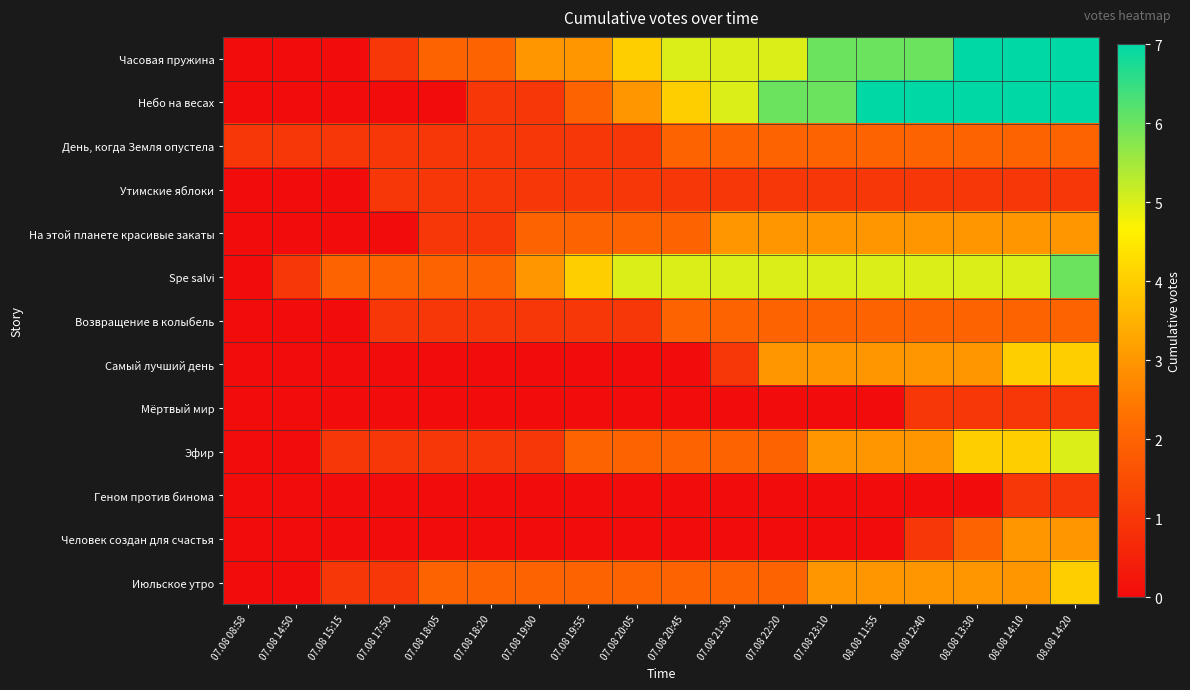

What is the total value across all series at 08.08 11:55?

35